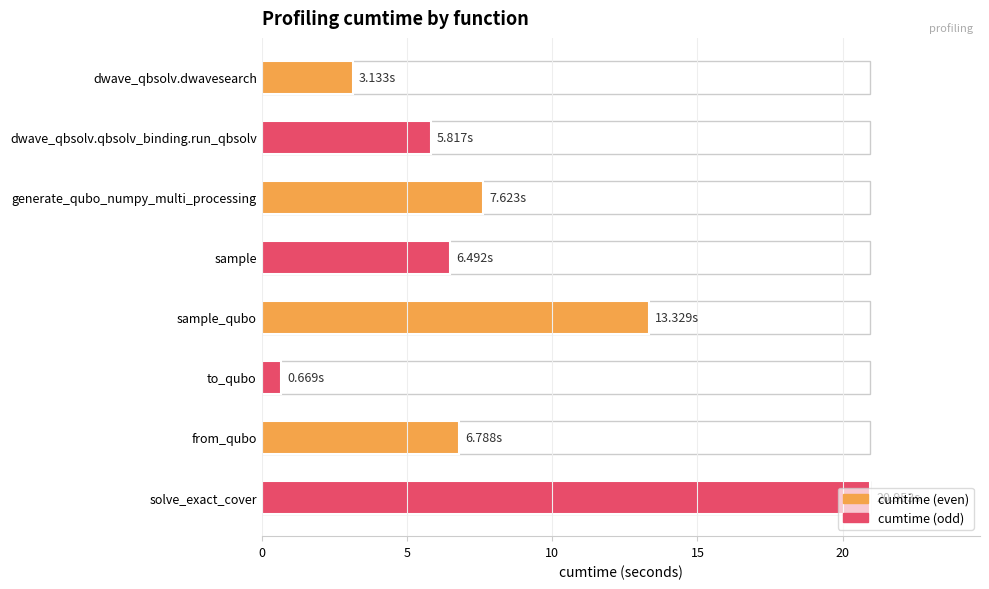

What is the maximum value shown in the chart?

21.0